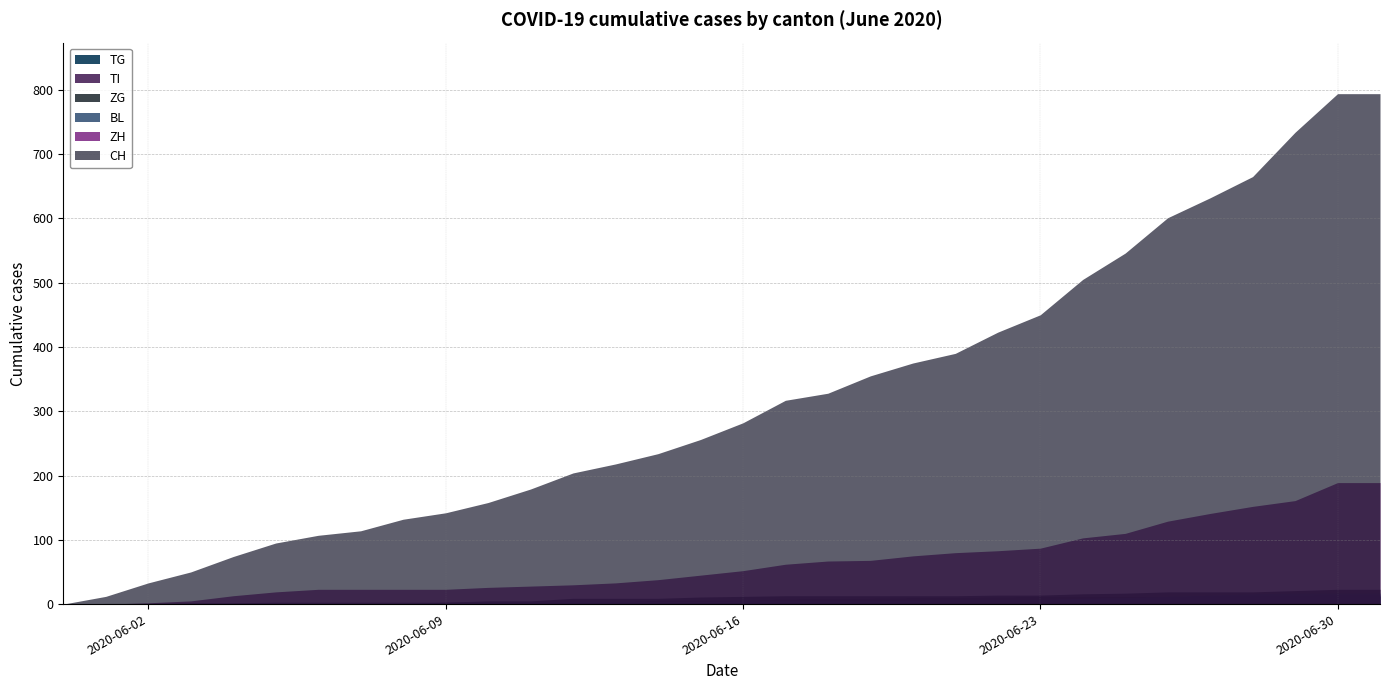

Rank the series by their maximum value, from highest to lowest.

CH, ZH, ZG, BL, TI, TG